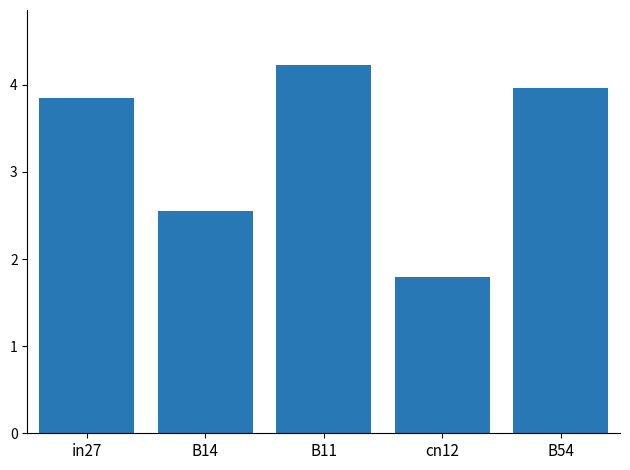

Which label corresponds to the largest value in the chart?

B11